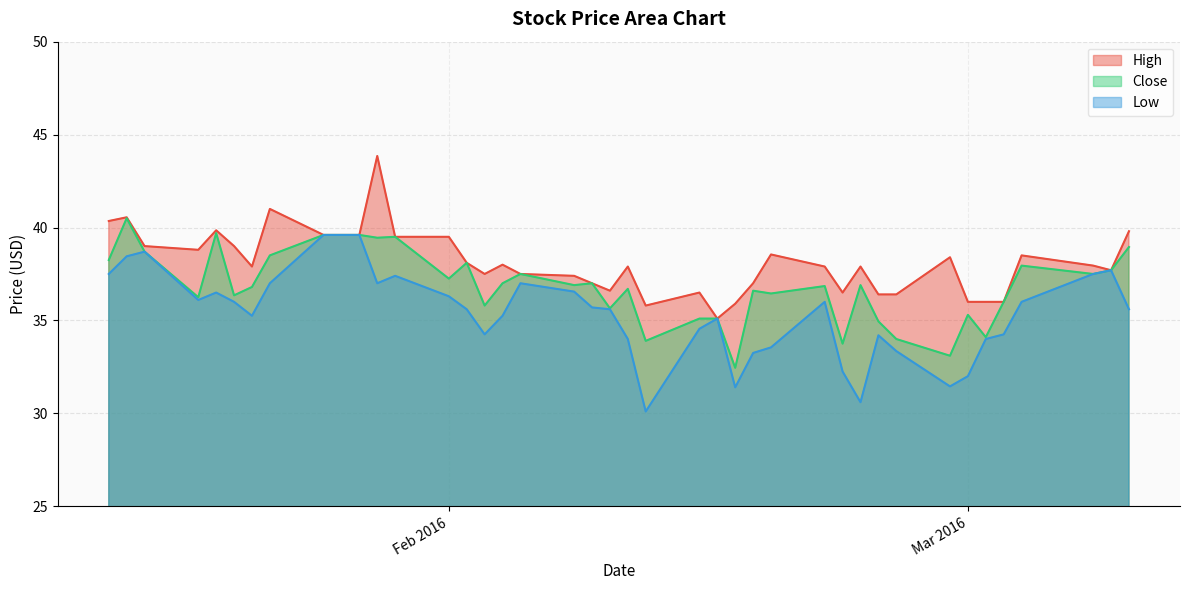

Which series has the largest total across all categories?

High